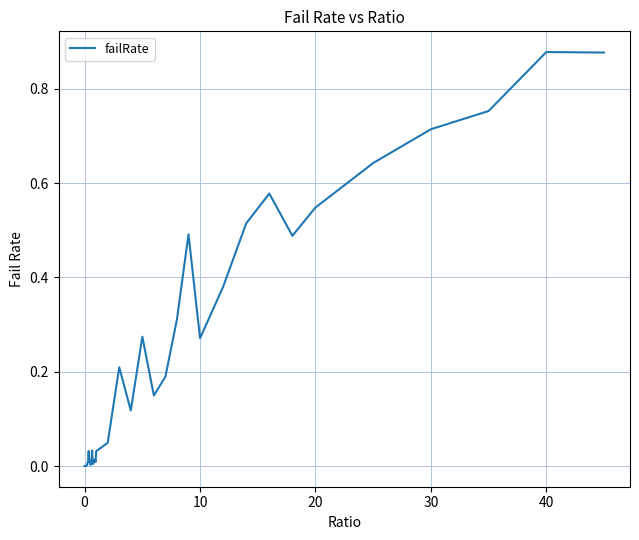

What is the sum of all values?

8.7